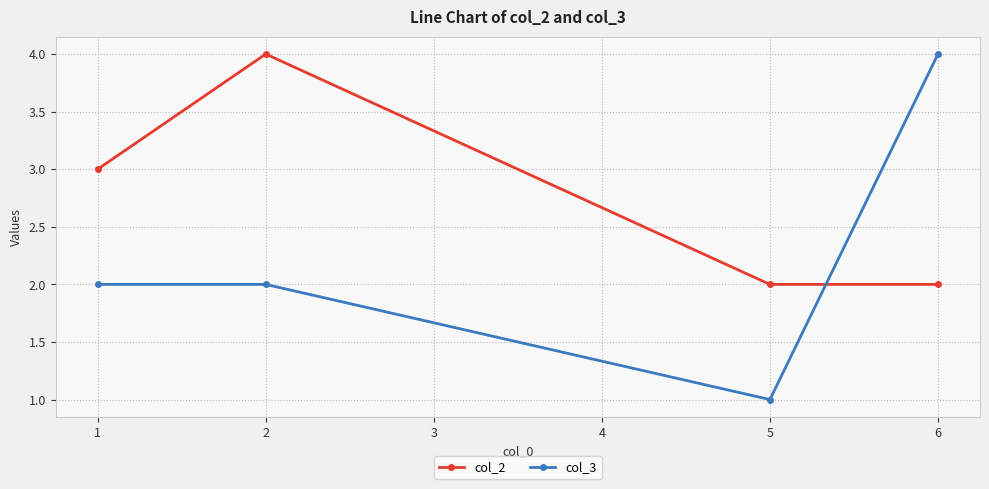

Which series has the largest total across all categories?

col_2